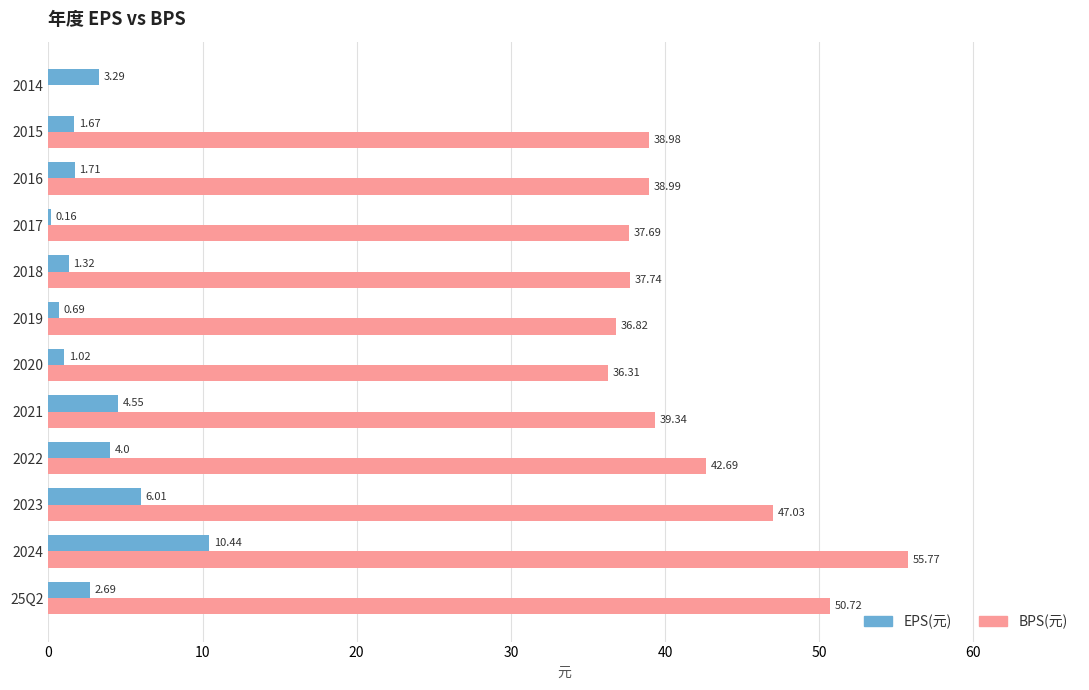

What is the sum of all BPS(元) values?

462.1